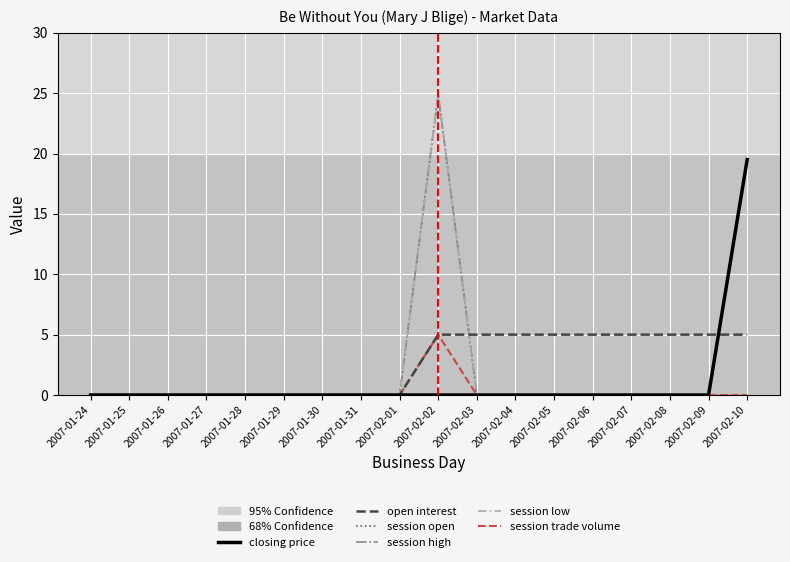

Is this an area chart (filled region under the line)?

No